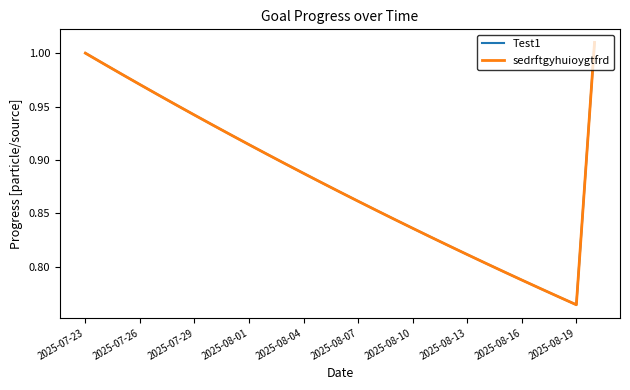

Does the chart have visible grid lines?

No